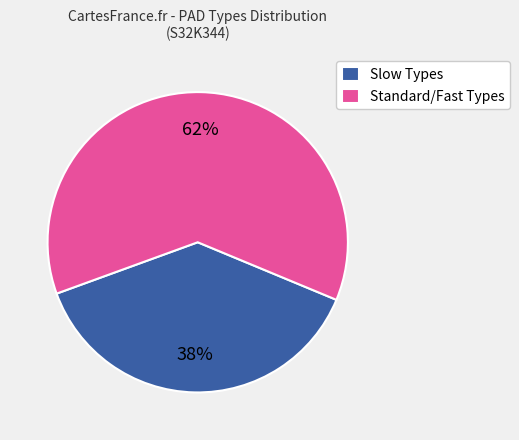

What is the smallest slice in the pie chart?

Slow Types